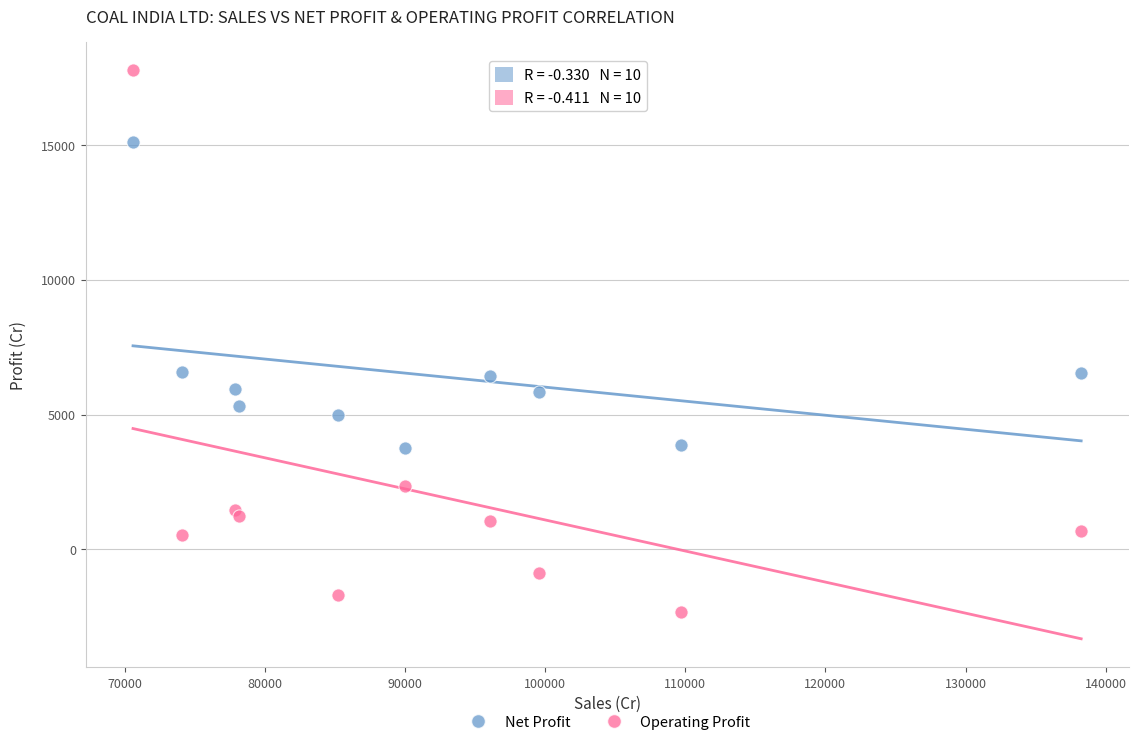

Which series has the largest Y range (max minus min)?

Operating Profit